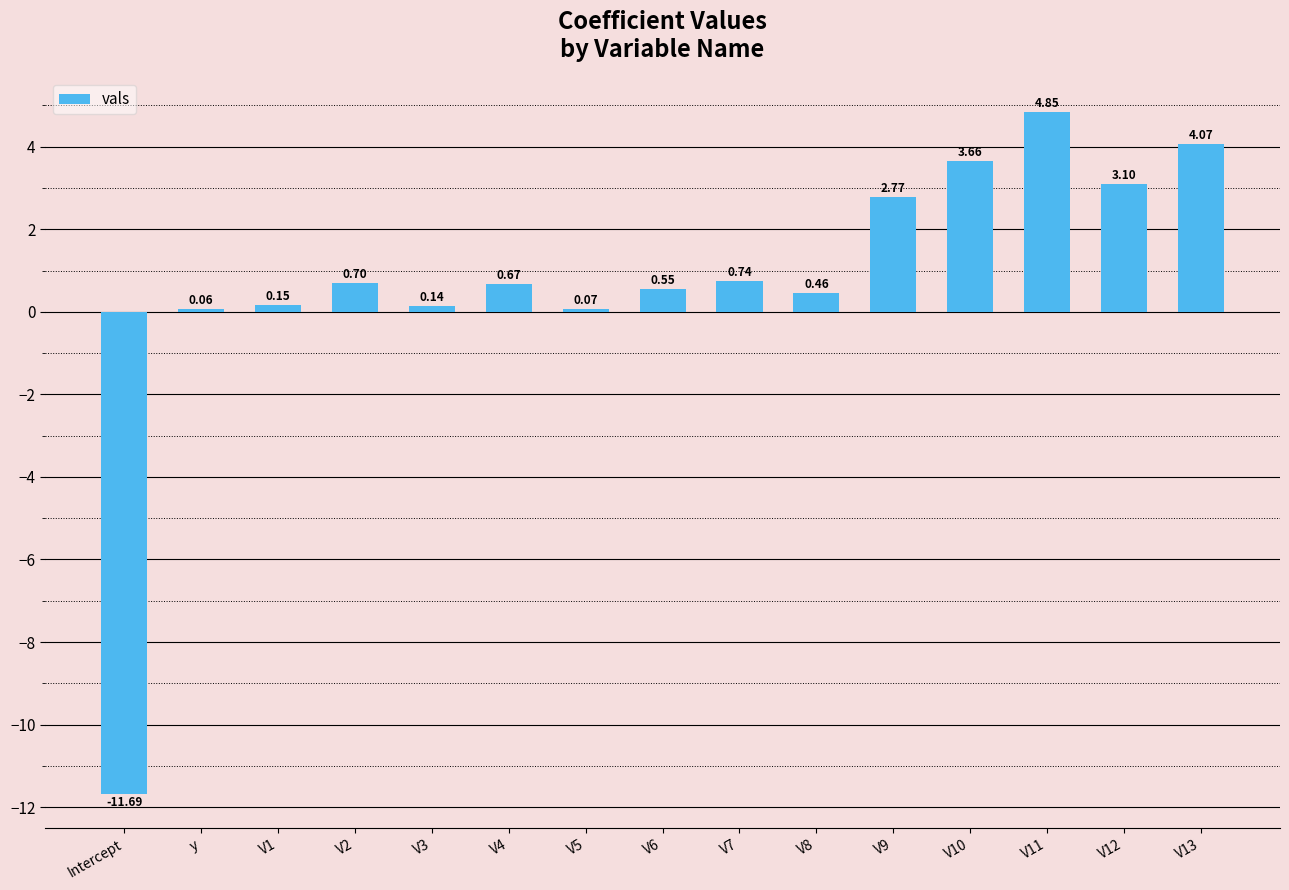

What position from the left is V4?

6